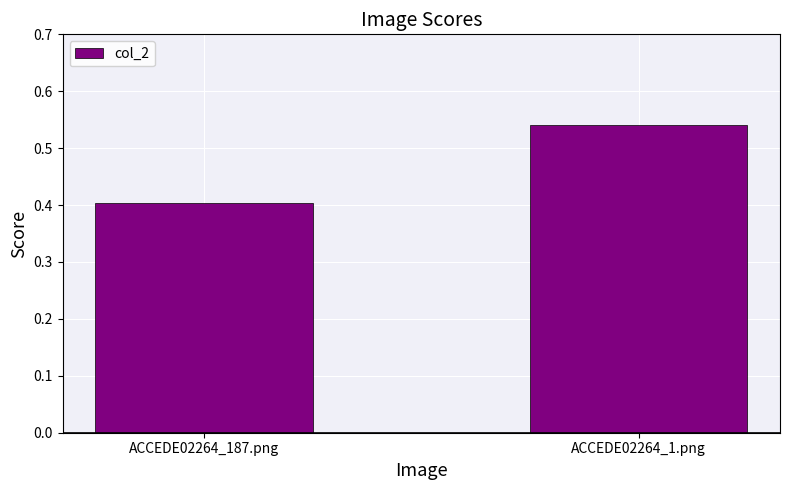

What is the difference between the values at ACCEDE02264_187.png and ACCEDE02264_1.png?

0.1